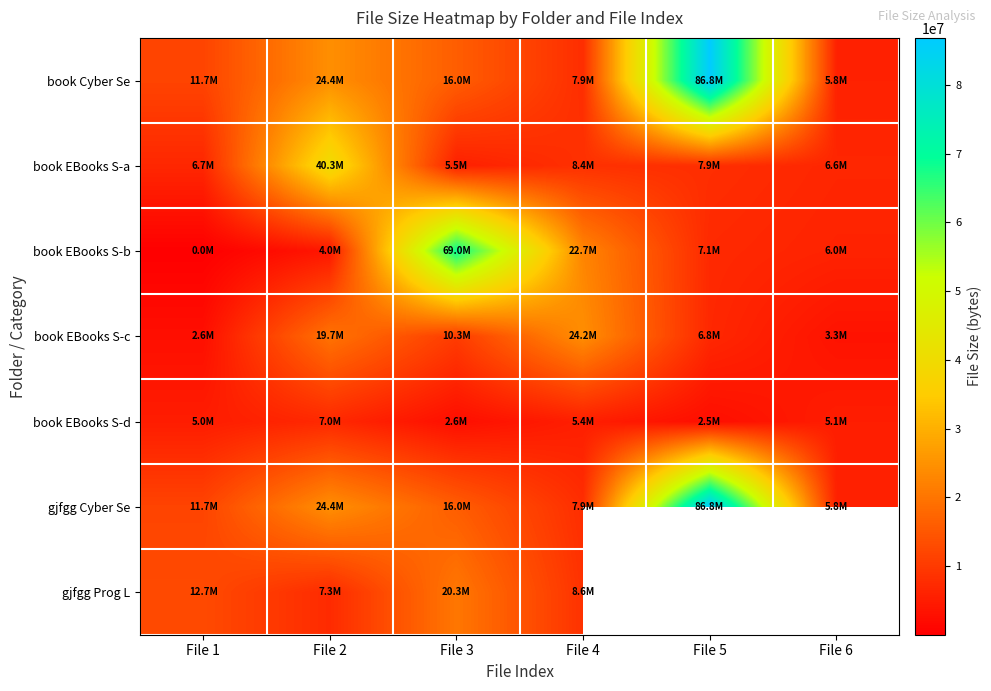

Between File 3 and File 1, which is larger?

File 3